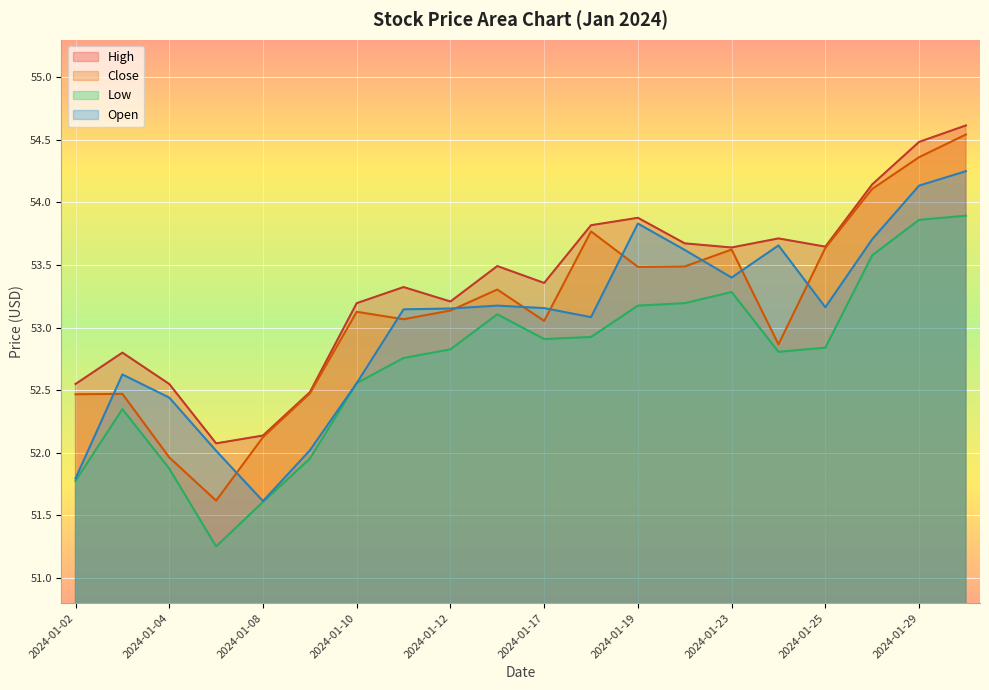

What is the value of the High point at the 17th from the left?

53.6